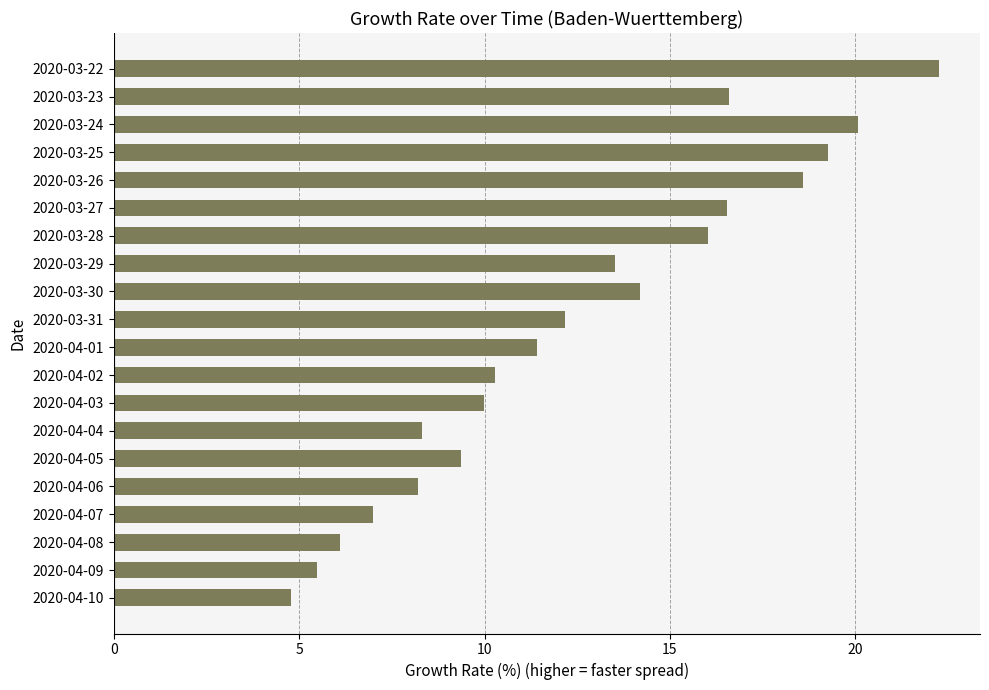

True or false: the data shows 7.0 at 2020-04-07.

True